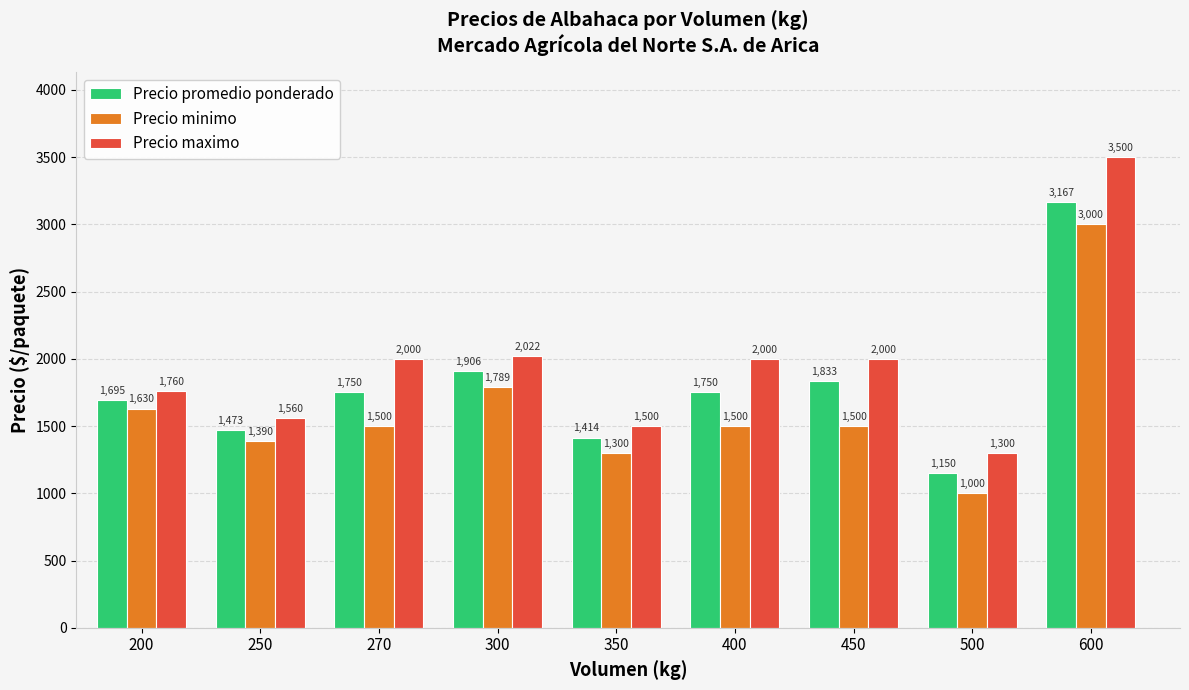

The Precio minimo series shows 335 at 250. True or false?

False